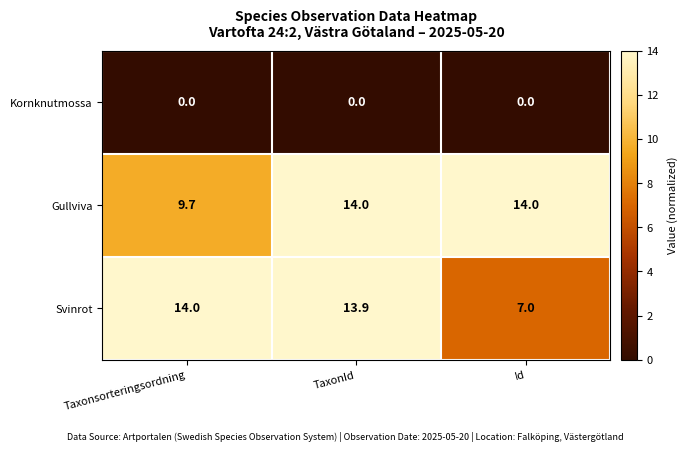

What is the difference between the maximum and minimum values in the Svinrot series?

7.0